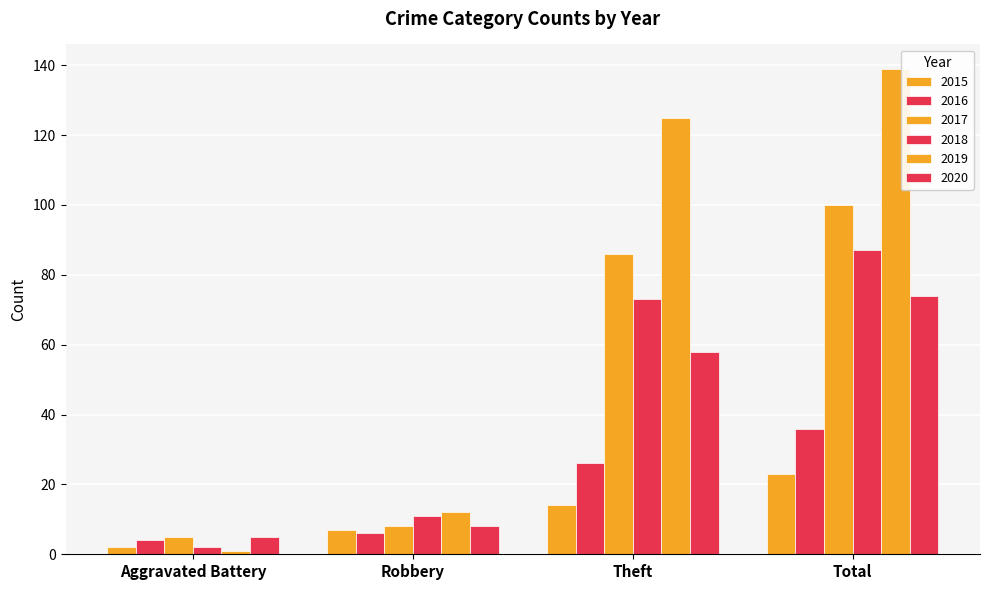

Which series has the widest spread of values?

2019